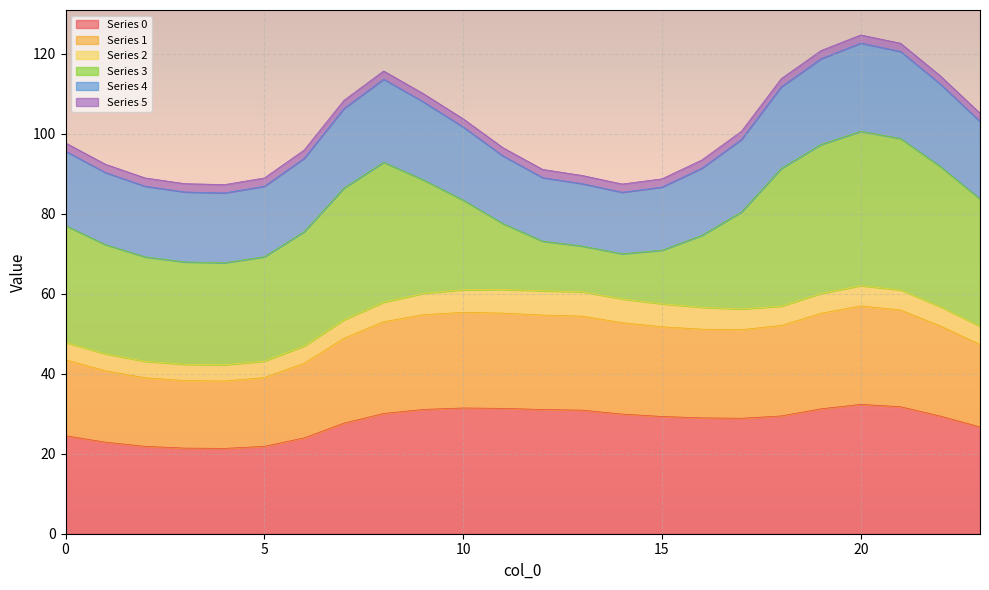

At which category does the chart reach its peak across all series?

20